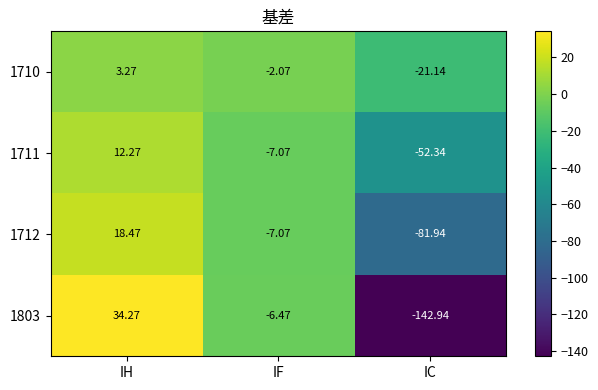

At which category is the sum across all series the highest?

IH